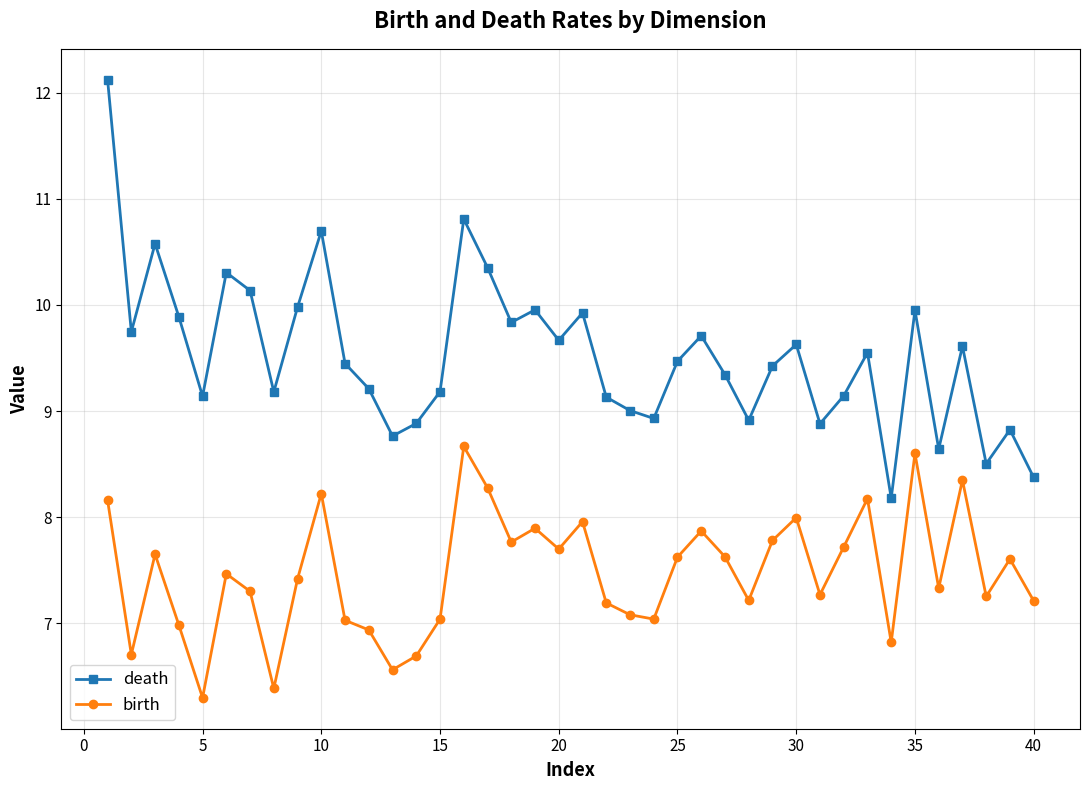

Rank the series by their average value, from lowest to highest.

birth, death